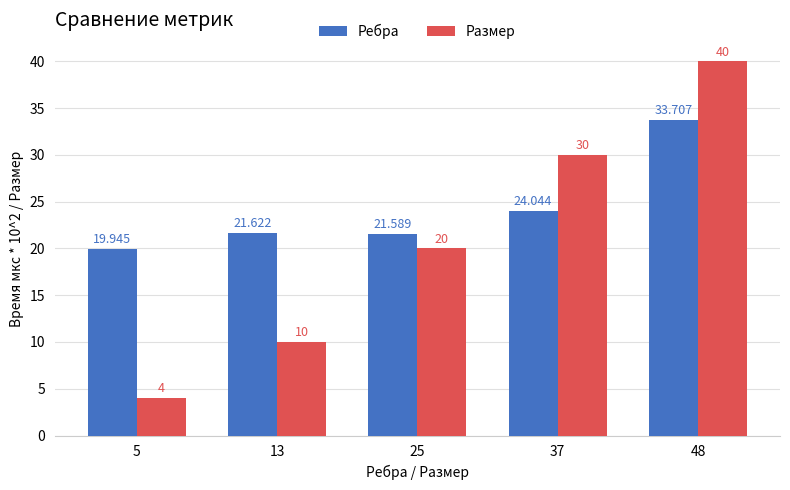

At which category does the chart reach its minimum across all series?

5